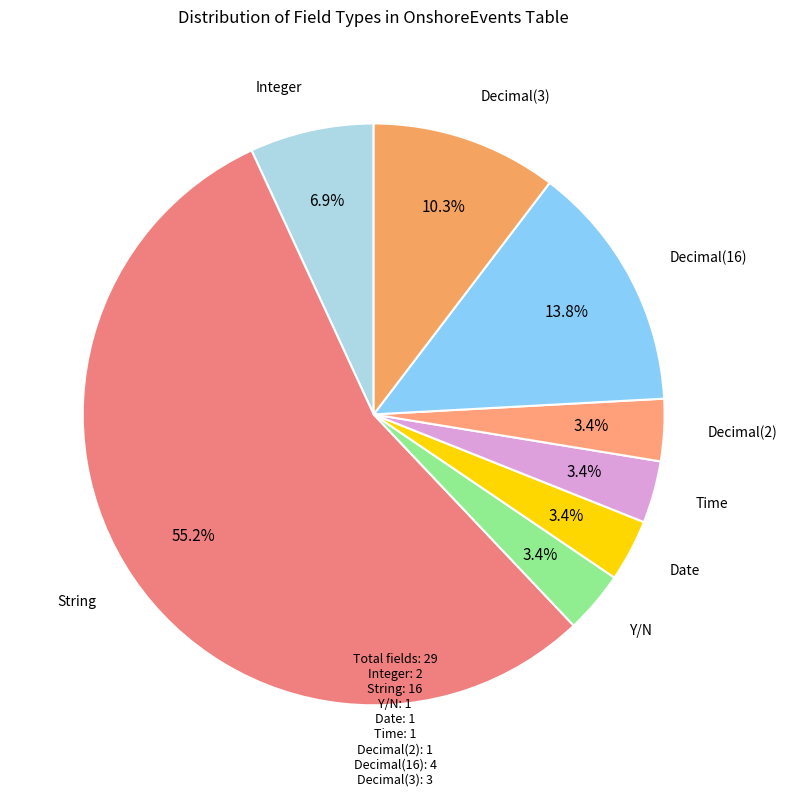

Is there a majority slice in this chart?

Yes